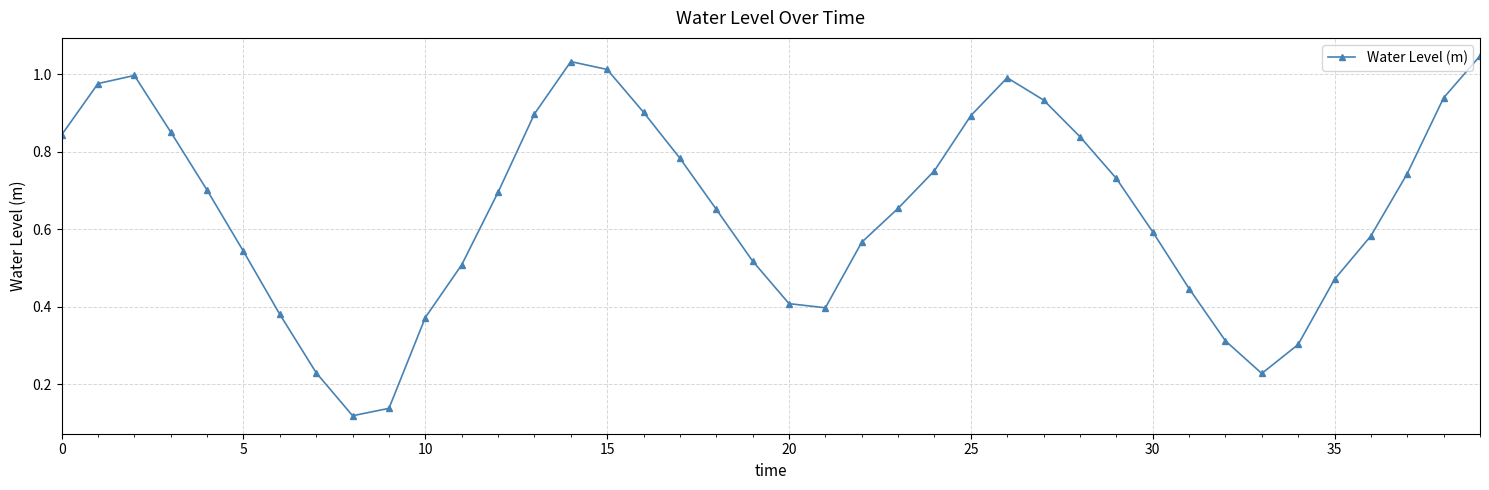

How many points are higher than both their immediate neighbors (excluding endpoints)?

3